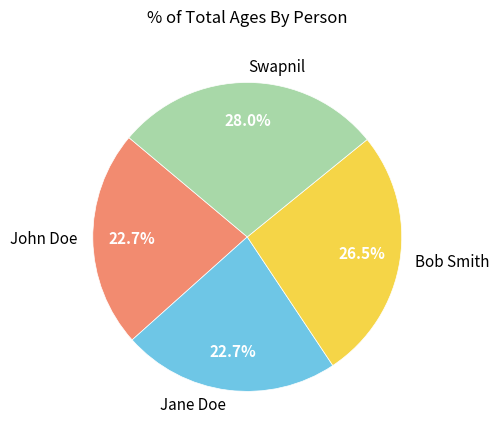

To the nearest percent, what is the combined percentage of Jane Doe and Bob Smith?

49%